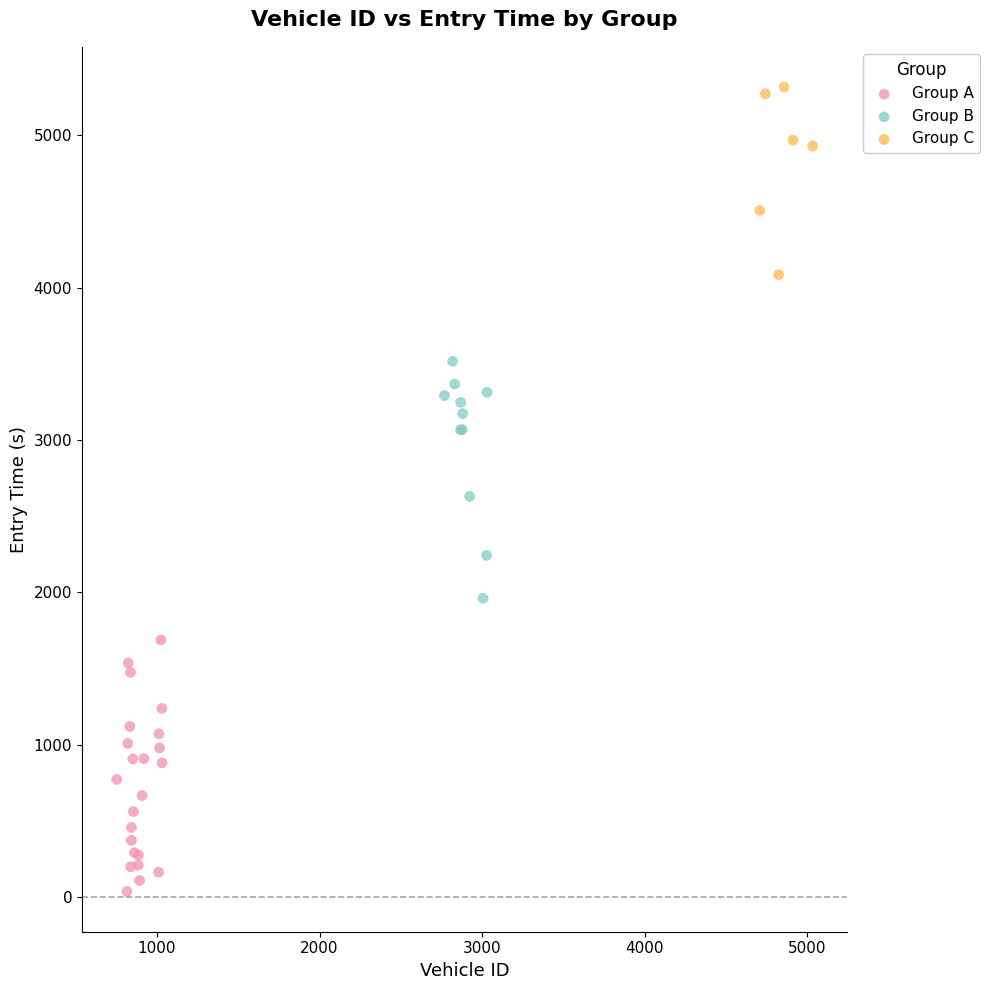

Which series reaches the minimum Y coordinate?

Group A